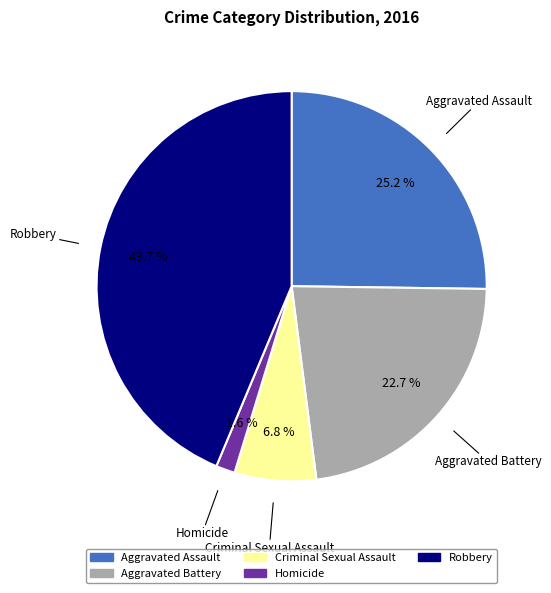

What is the largest slice in the pie chart?

Robbery